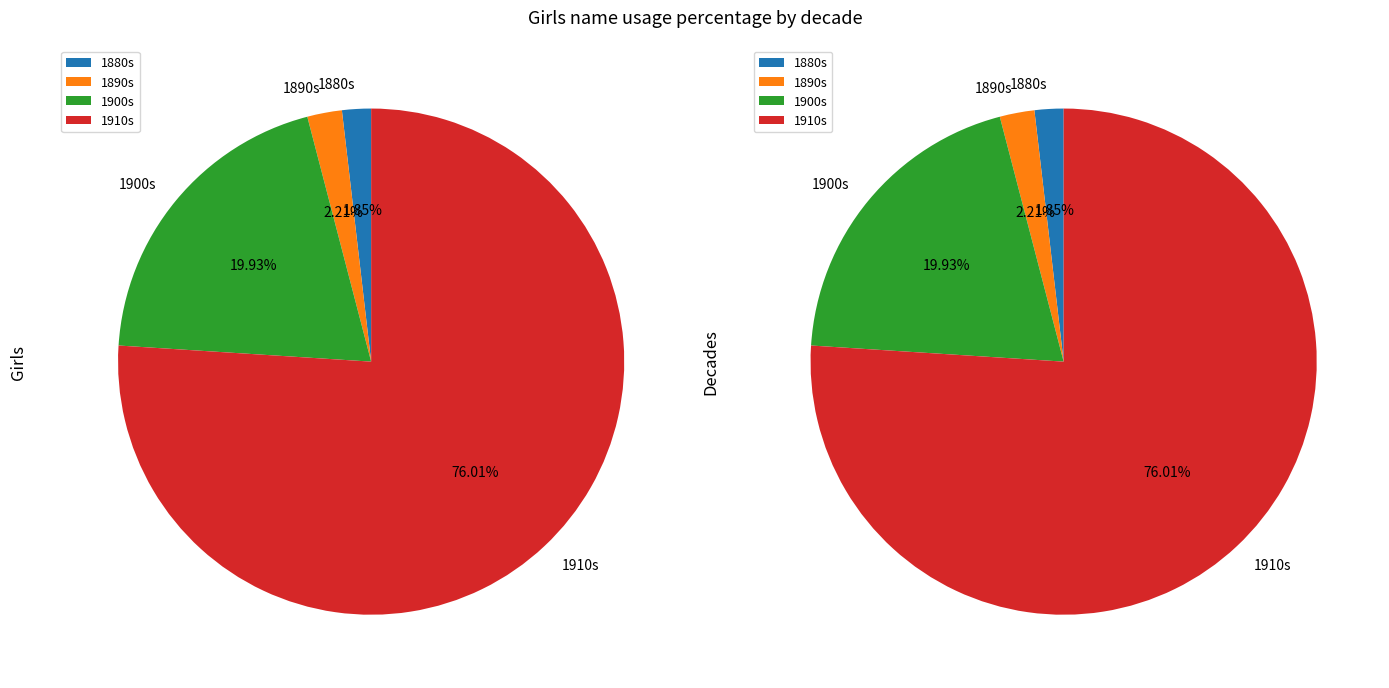

True or false: 15 accounts for 11% of the total.

False